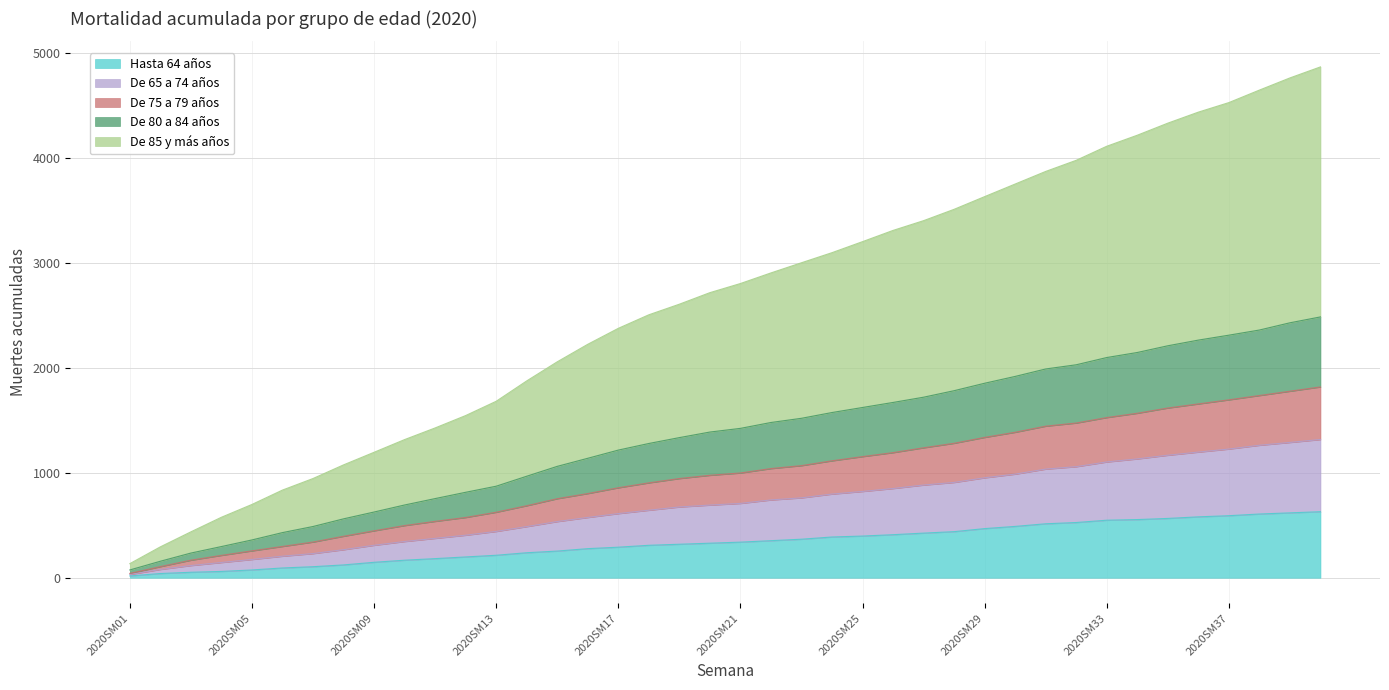

What are all the series names shown in the legend?

Hasta 64 años, De 65 a 74 años, De 75 a 79 años, De 80 a 84 años, De 85 y más años